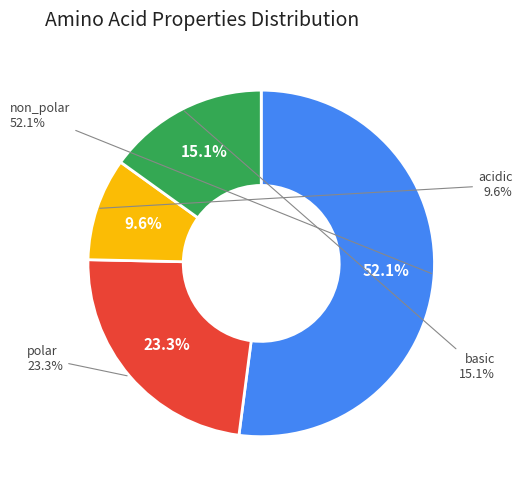

Do non_polar and acidic together represent more than half of the pie?

Yes